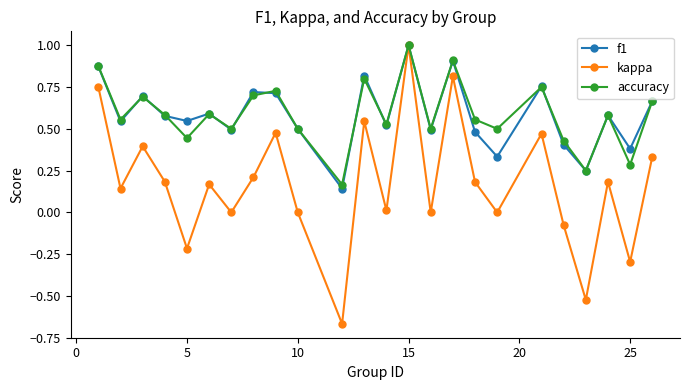

What is the maximum value for f1?

1.0